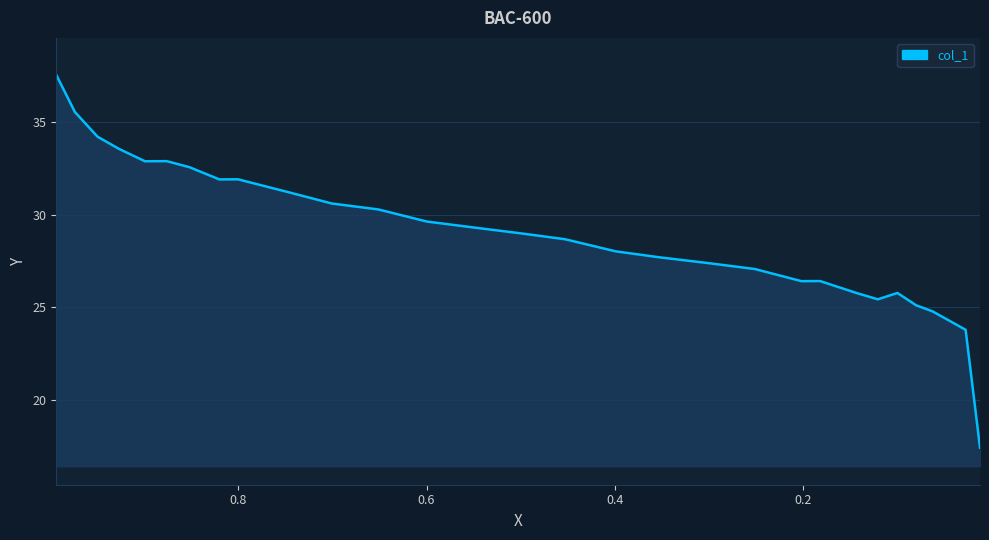

Is it true that the value at 0.0799 is 25.1?

True